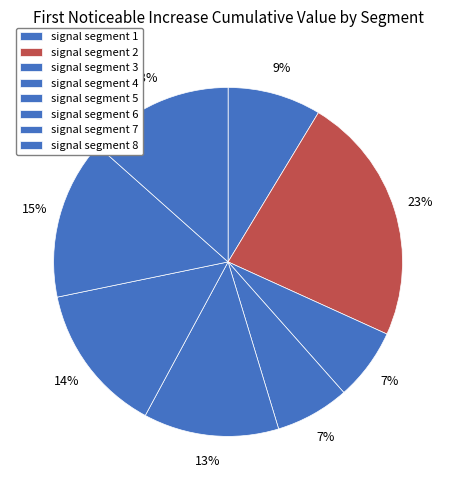

Combined, do signal segment 3 and signal segment 5 account for over 50%?

No